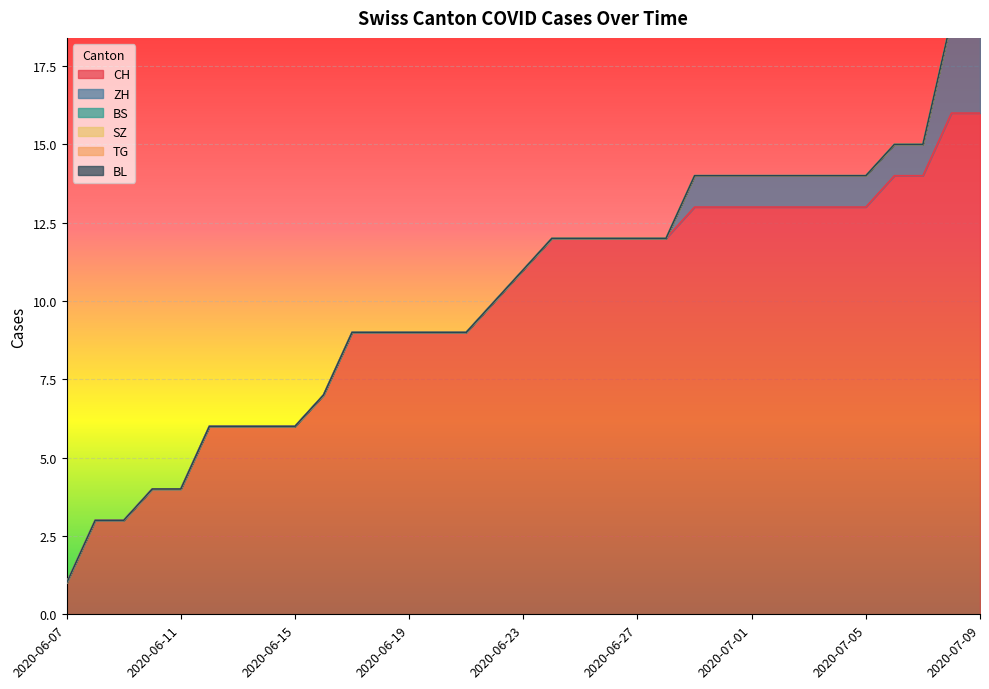

What is the difference between the highest and lowest values at 2020-07-09?

16